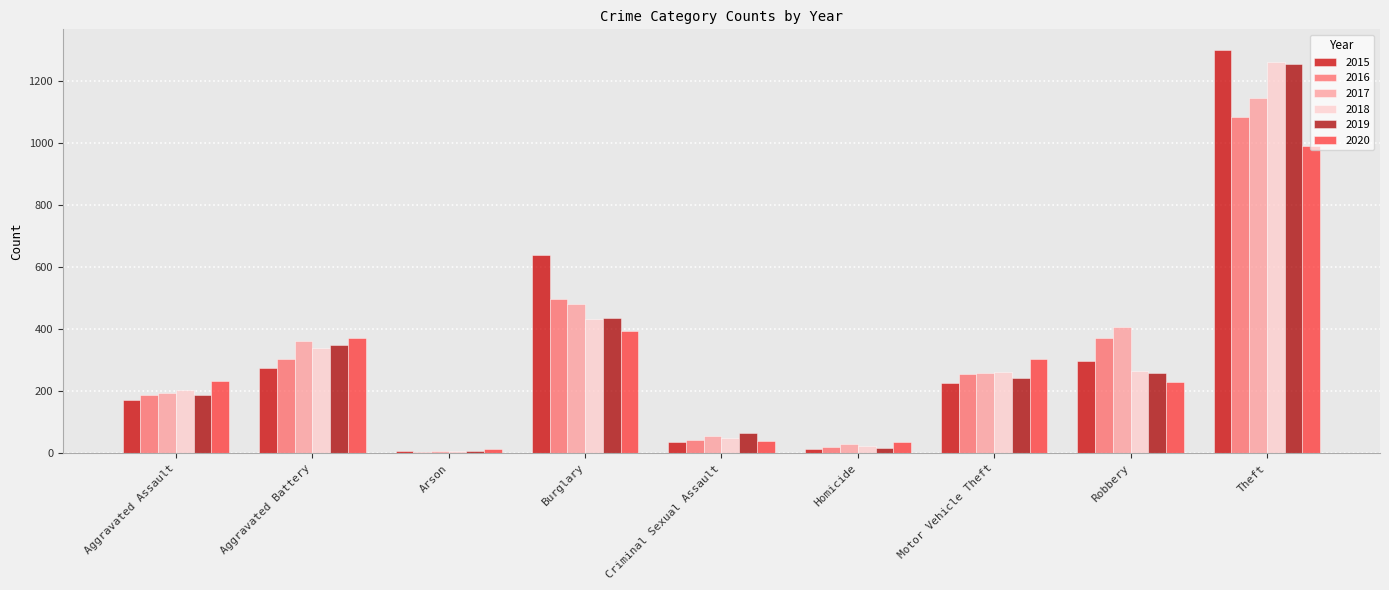

What are all the series names shown in the legend?

2015, 2016, 2017, 2018, 2019, 2020